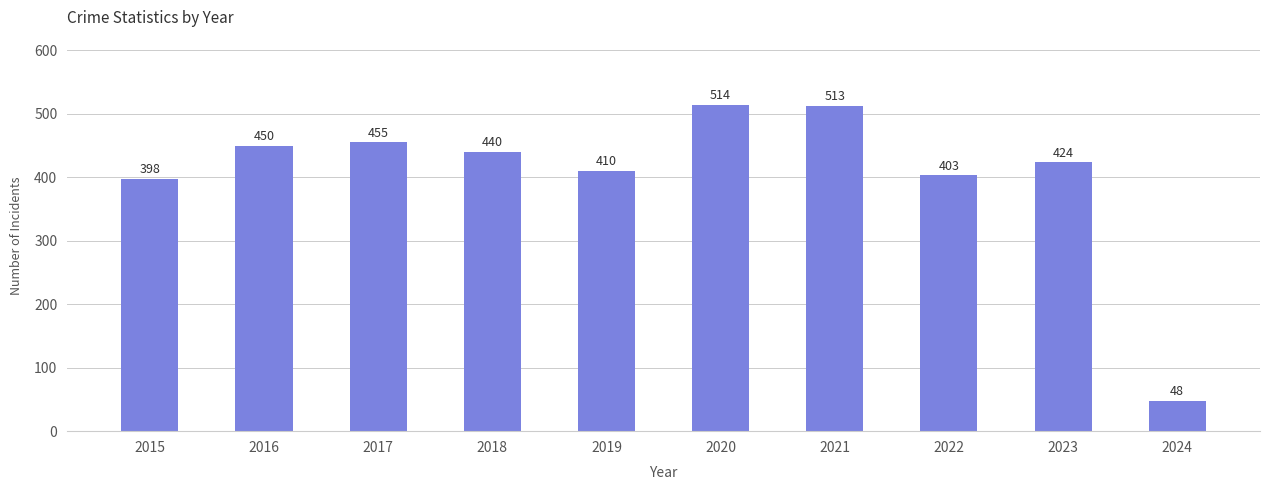

Does the chart contain any negative values?

No